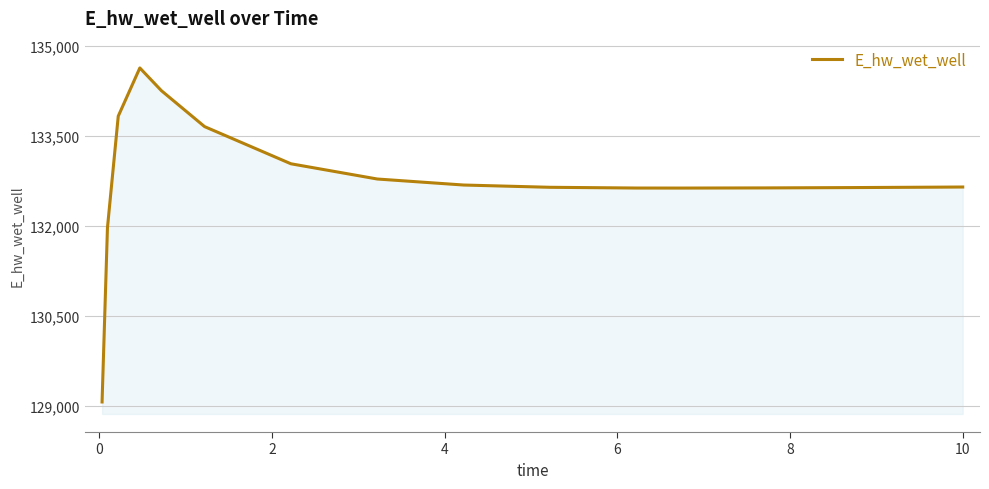

What is the minimum value shown in the chart?

129070.3